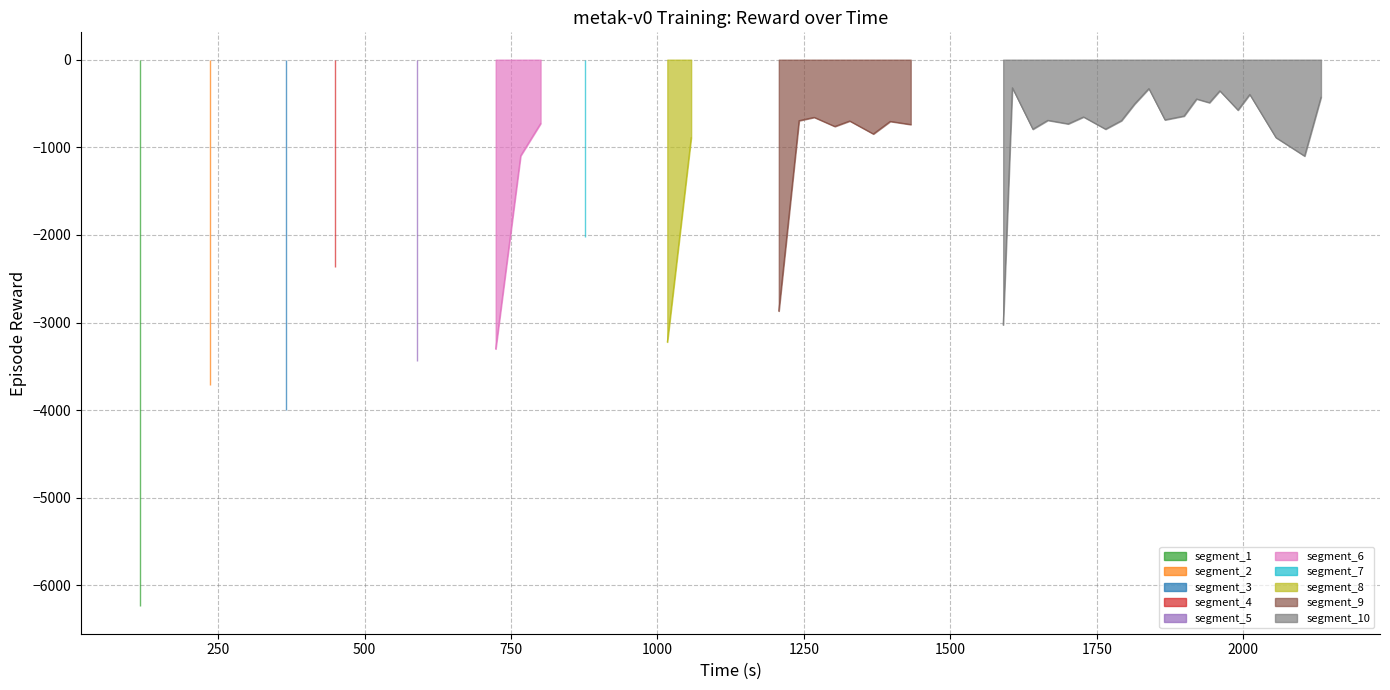

What is the highest value of the segment_6 series?

-729.1